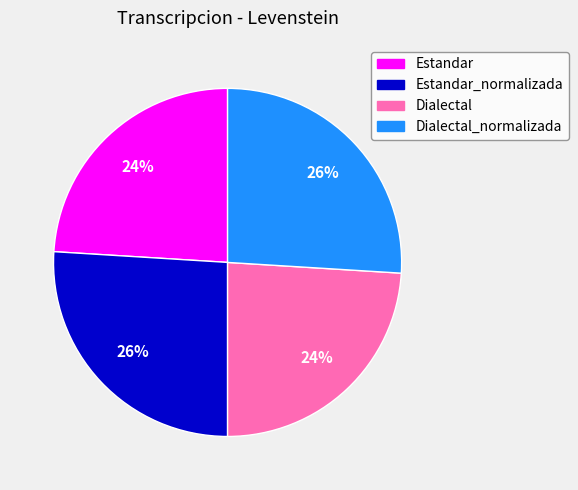

Does Estandar account for over 50% of the chart?

No